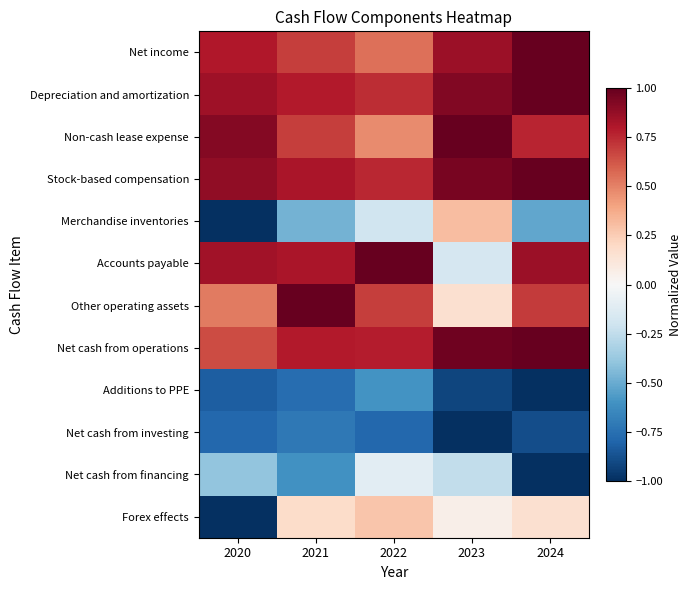

Rank the series by their maximum value, from highest to lowest.

Net income, Depreciation and amortization, Non-cash lease expense, Stock-based compensation, Accounts payable, Other operating assets, Net cash from operations, Merchandise inventories, Forex effects, Net cash from financing, Additions to PPE, Net cash from investing